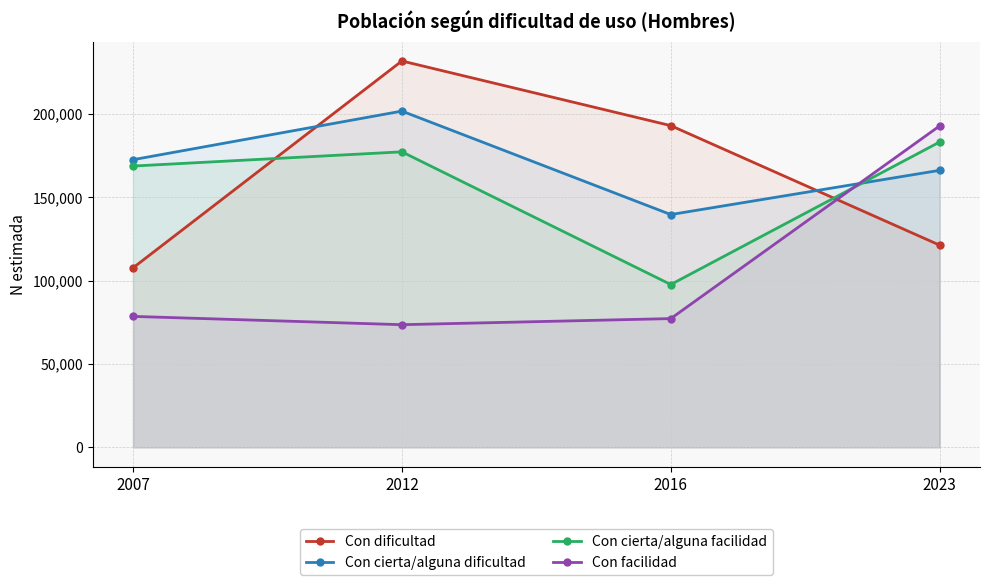

Reading left to right, extract all data points from this chart.

Con dificultad: 107677	231769	192992	121297
Con cierta/alguna dificultad: 172565	201711	139664	166189
Con cierta/alguna facilidad: 168755	177283	97702	183189
Con facilidad: 78586	73607	77263	192840